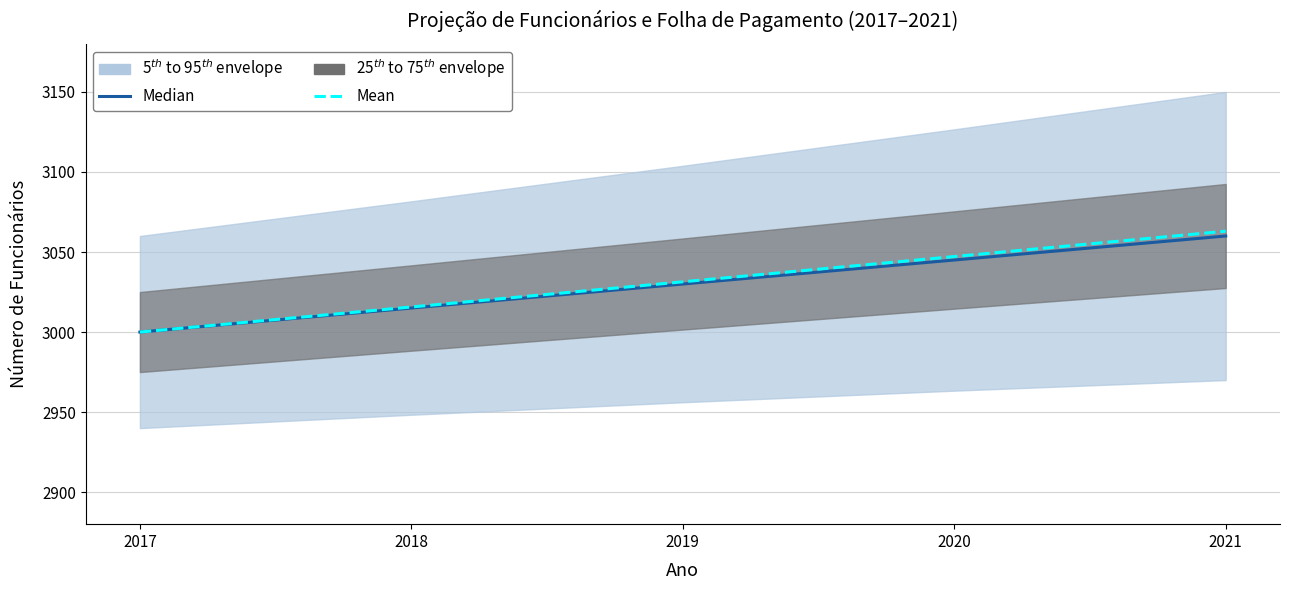

True or false: Mean and Median cross at least once.

False